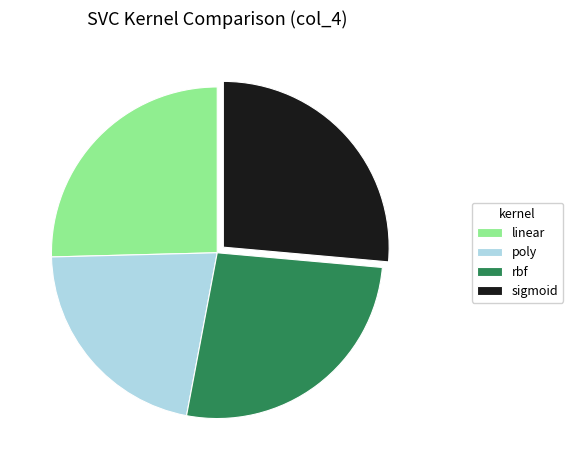

Which category has the smallest portion of the pie?

poly